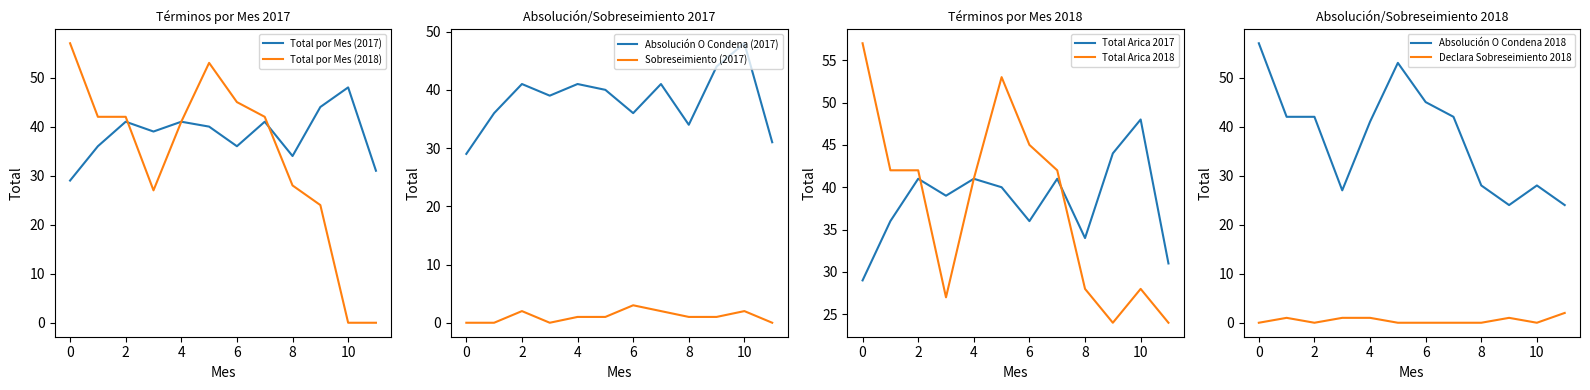

How many intersections are there between Total por Mes (2017) and Total por Mes (2018)?

2